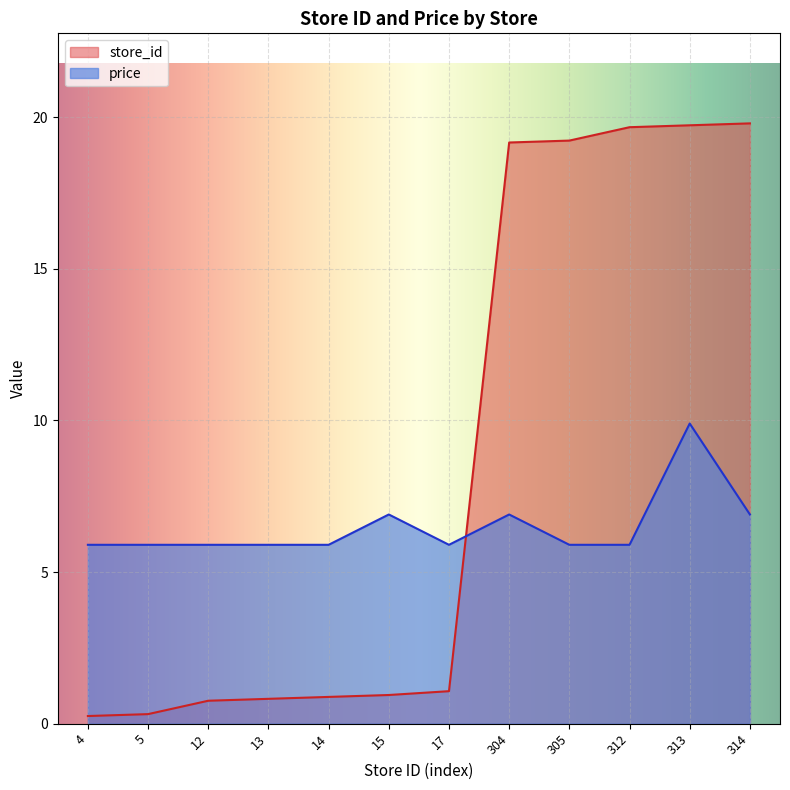

At which category is the sum across all series the highest?

313